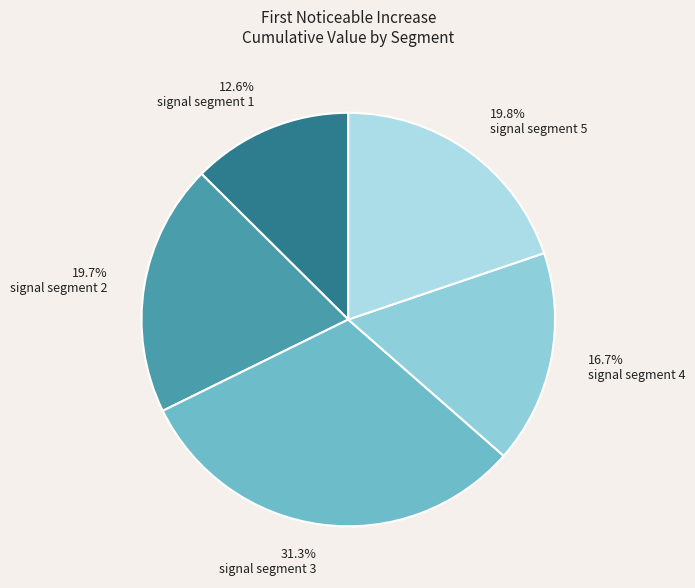

True or false: signal segment 5 accounts for 20% of the total.

True